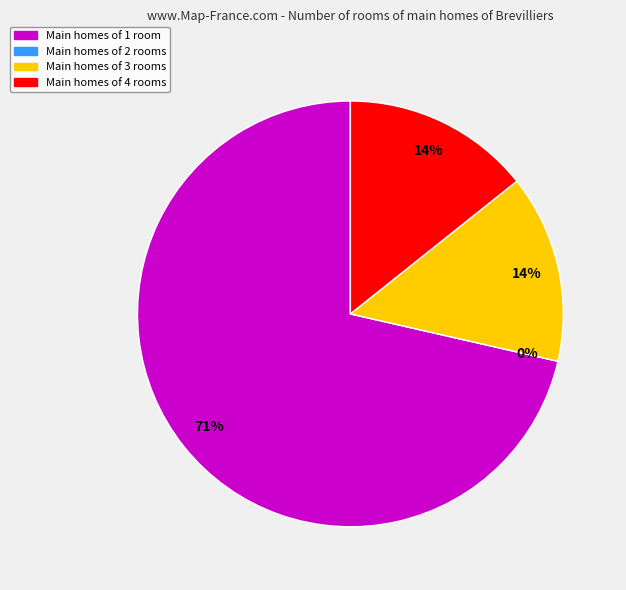

To the nearest percent, what is the difference between the 4 and 1 slice percentages?

57%